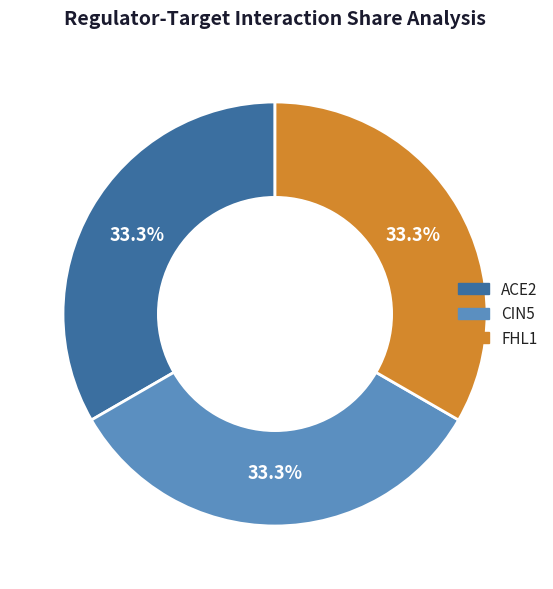

Does FHL1 represent more than half of the total?

No